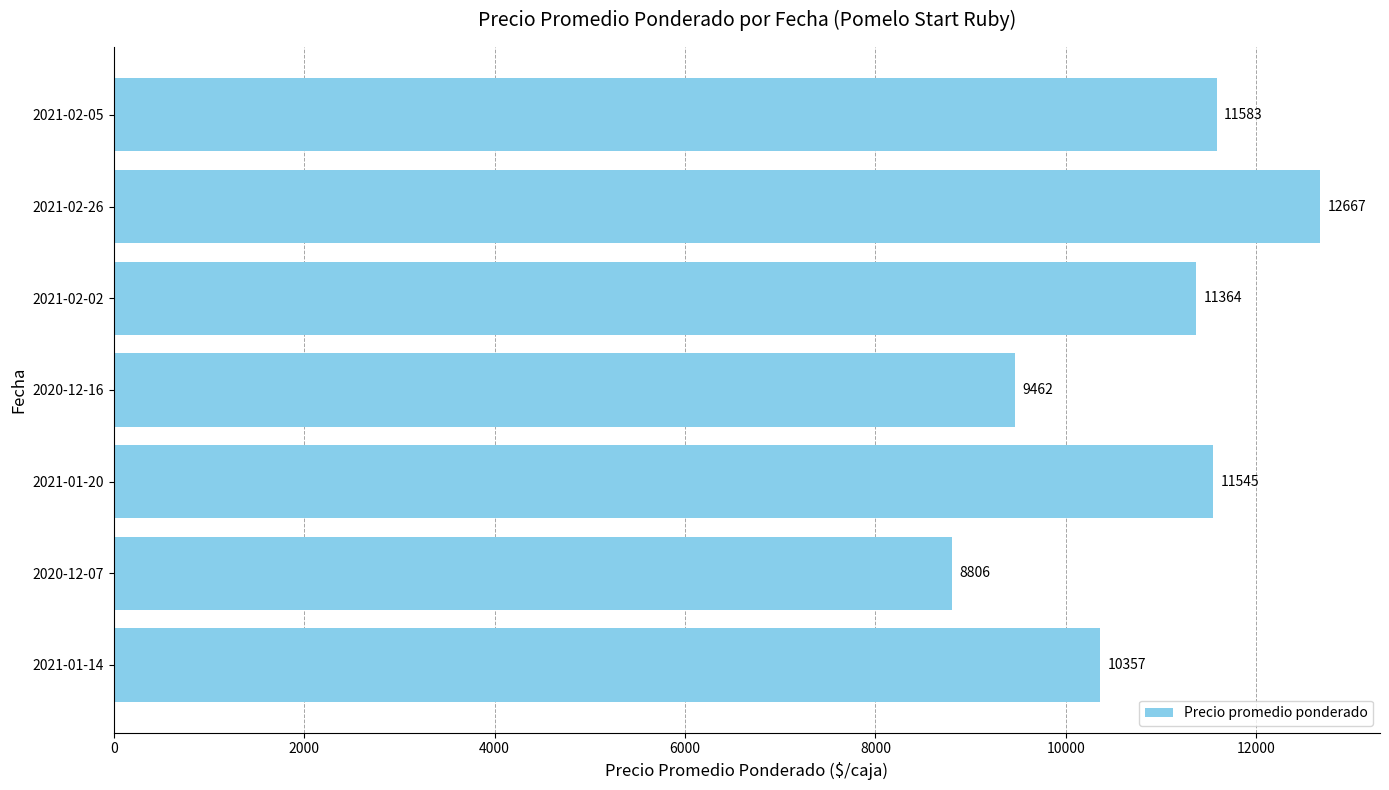

List the labels in order of value, largest first.

2021-02-26, 2021-02-05, 2021-01-20, 2021-02-02, 2021-01-14, 2020-12-16, 2020-12-07